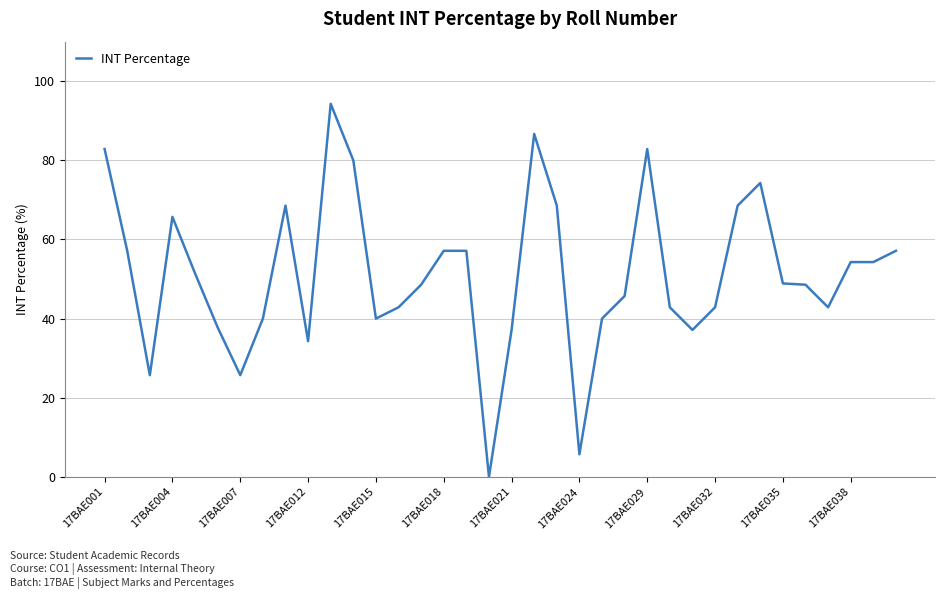

What is the difference between the maximum and minimum values?

94.3